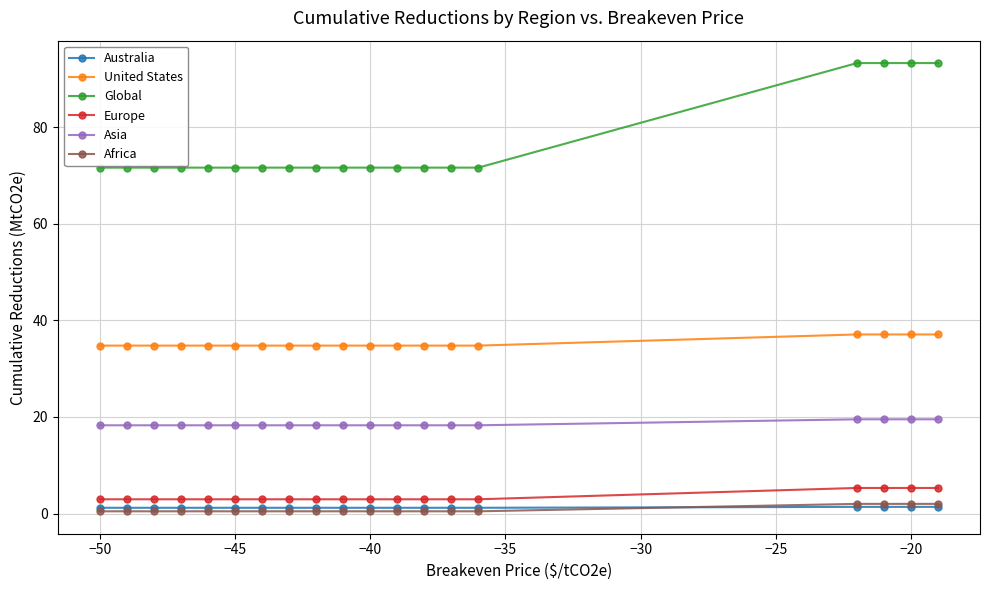

What is the value of the Europe point at the 1st from the left?

3.0